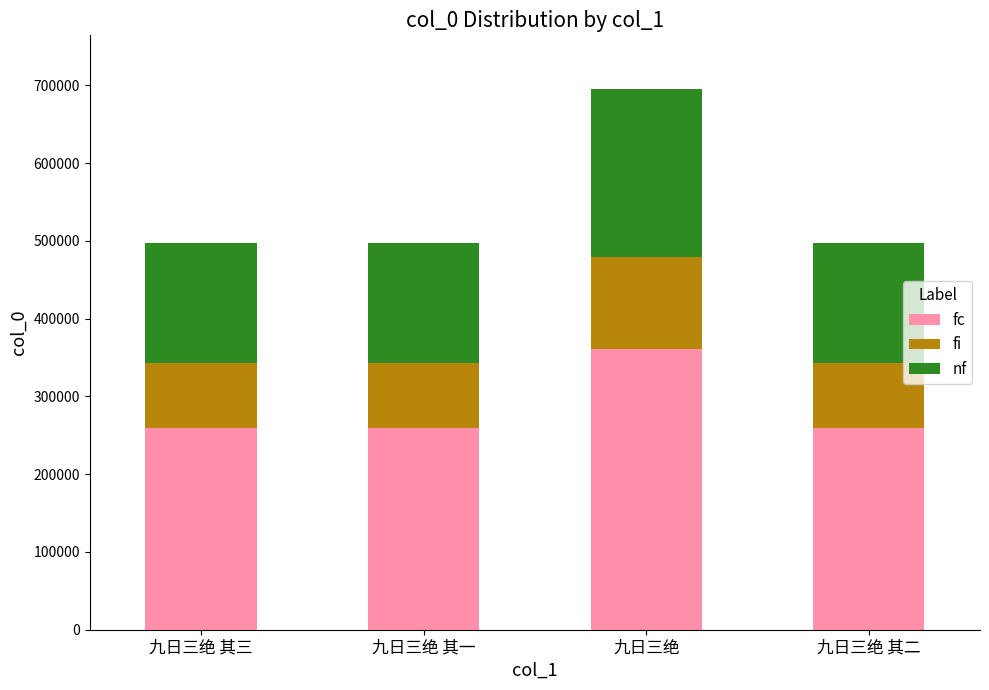

What is the lowest value of the fc series?

258842.0